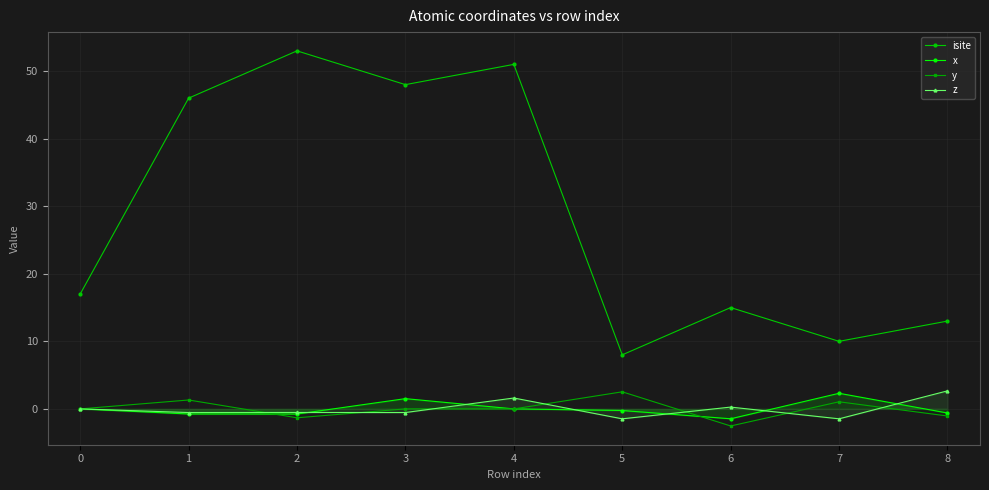

At which label does y first exceed 0?

1